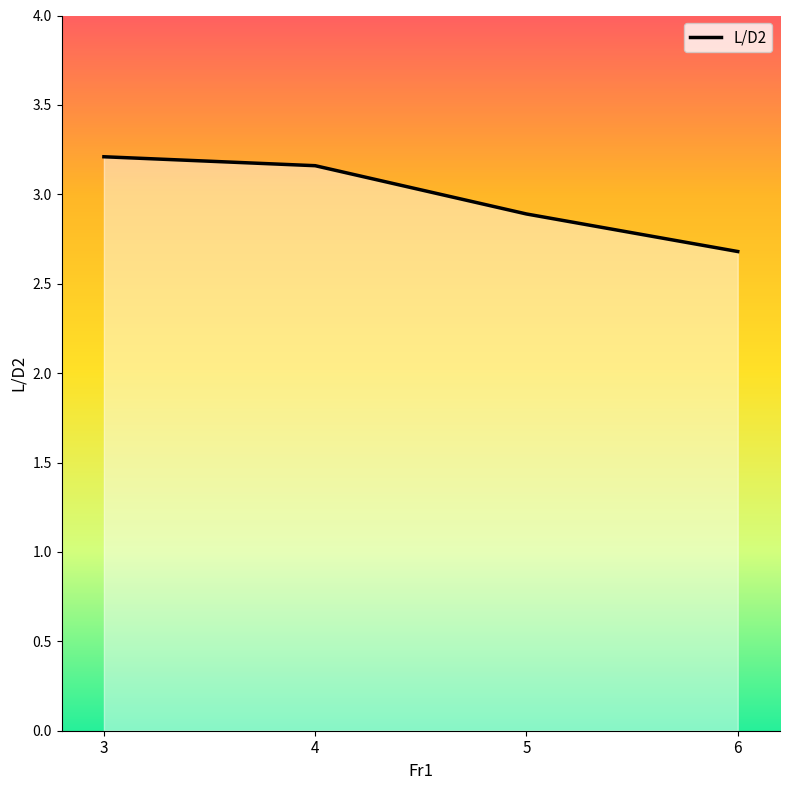

What is the smallest value displayed?

2.7